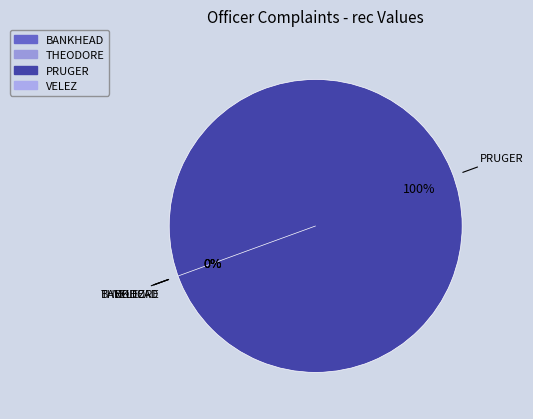

To the nearest percent, what is the difference between the VELEZ and PRUGER slice percentages?

100%